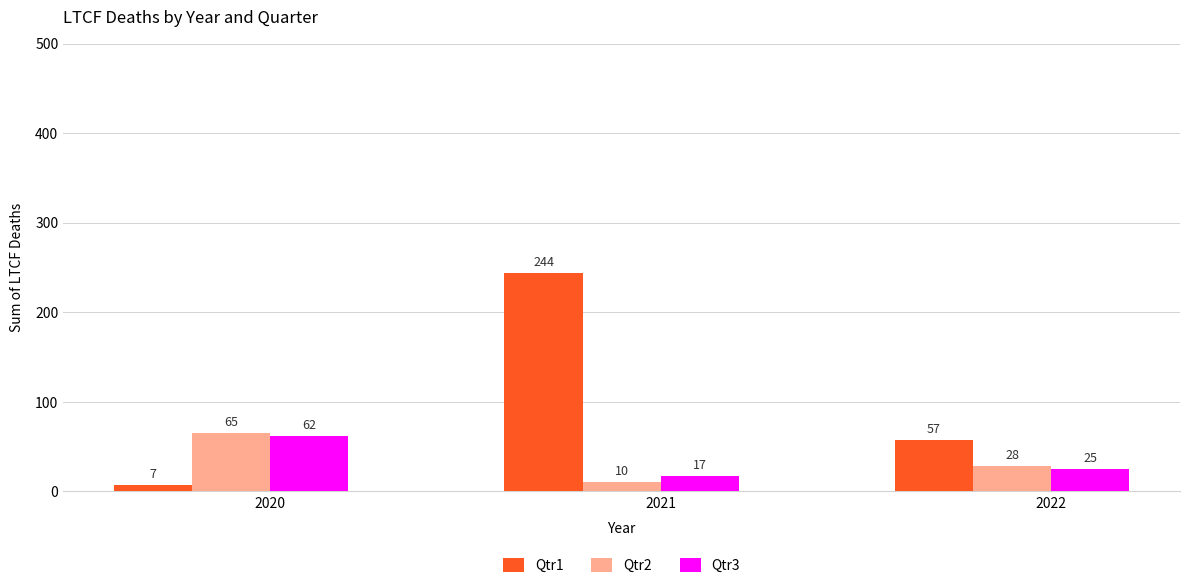

Reading left to right, list all the values displayed in this chart.

Qtr1: 7	244	57
Qtr2: 65	10	28
Qtr3: 62	17	25